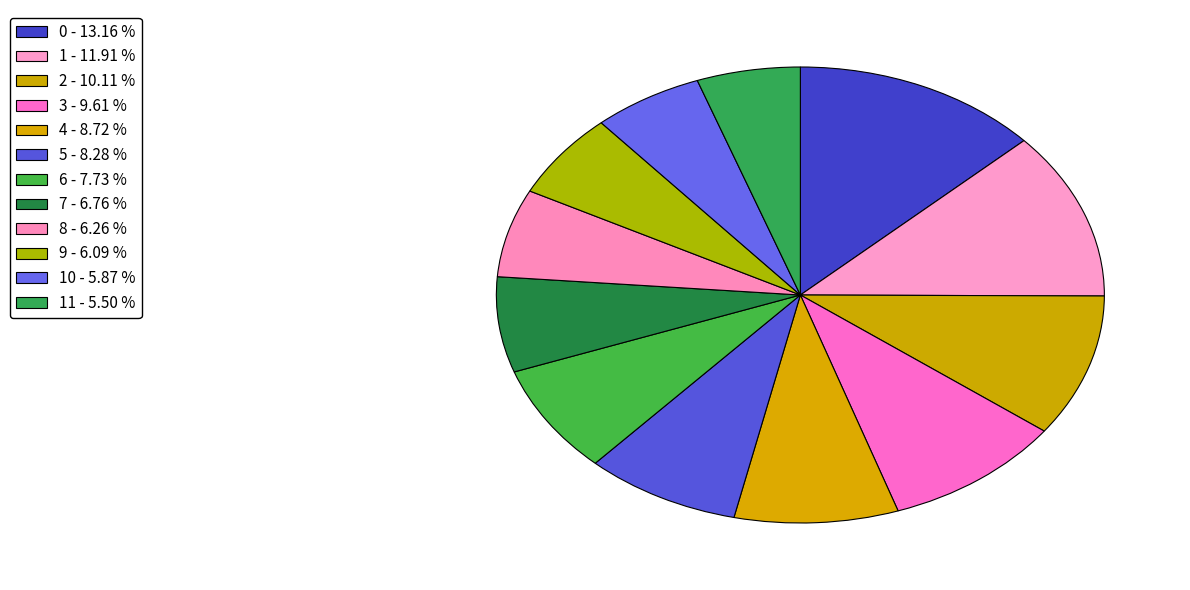

How many segments does this pie chart have?

12